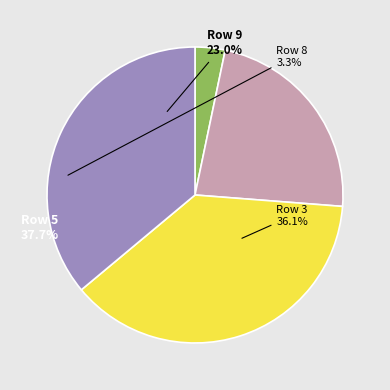

Does any single category account for the majority?

No